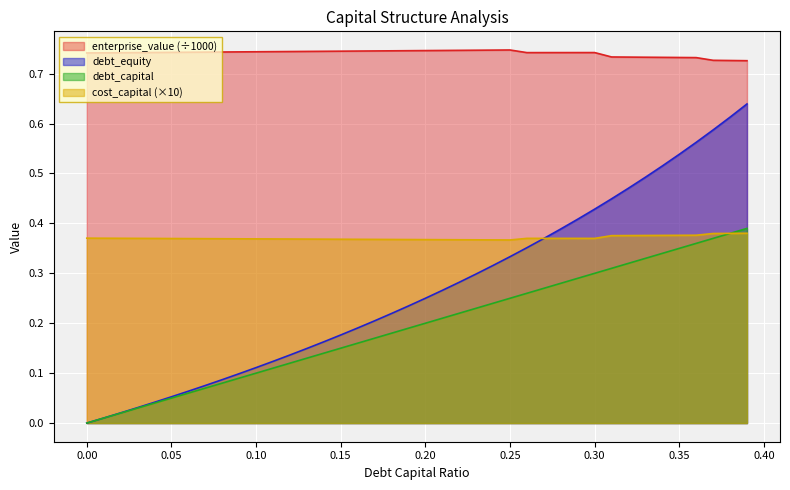

Is the value of debt_capital at 0.33 greater than the value of enterprise_value at 0.32?

No